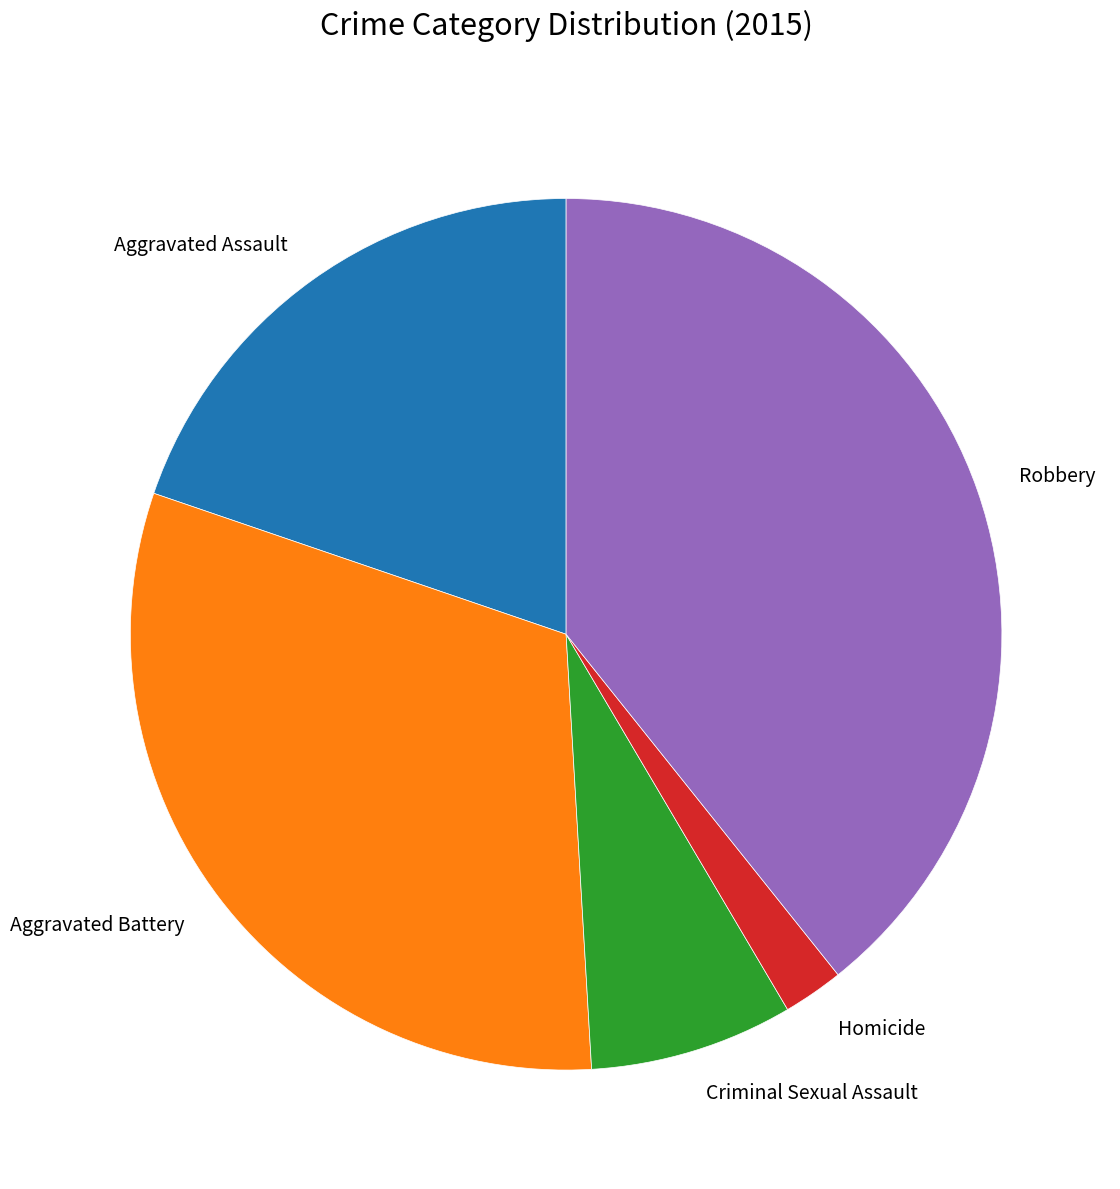

Is it true that Criminal Sexual Assault is 8% of the pie?

True